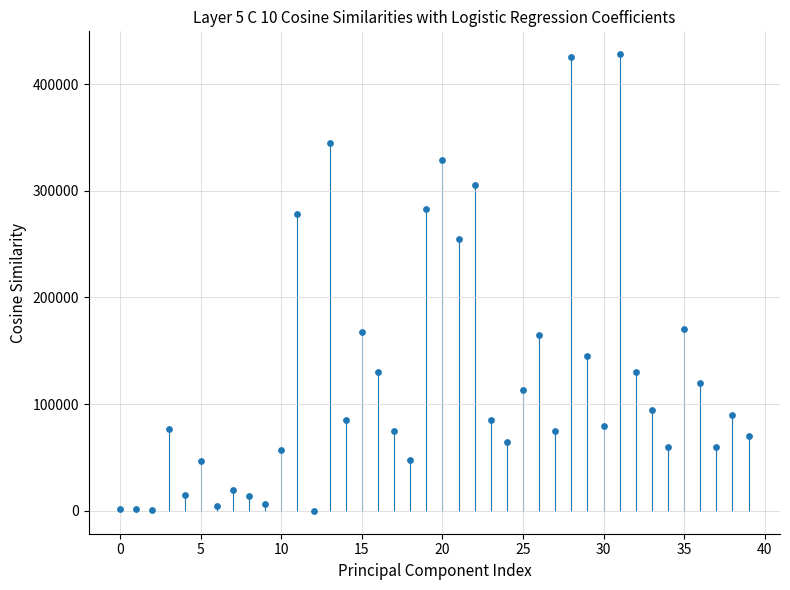

What is the range of Y values (max minus min)?

428000